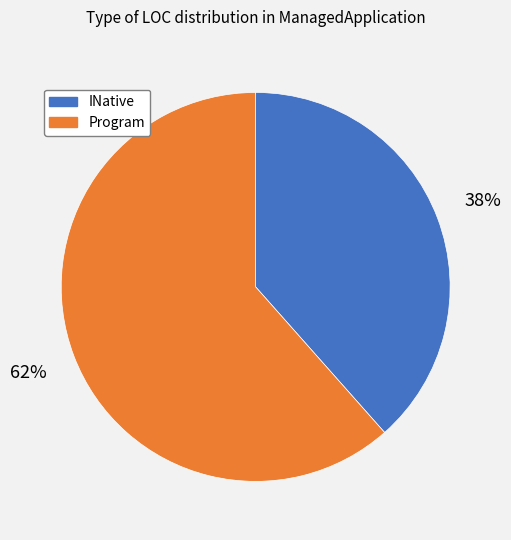

Which has a higher value, Program or INative?

Program